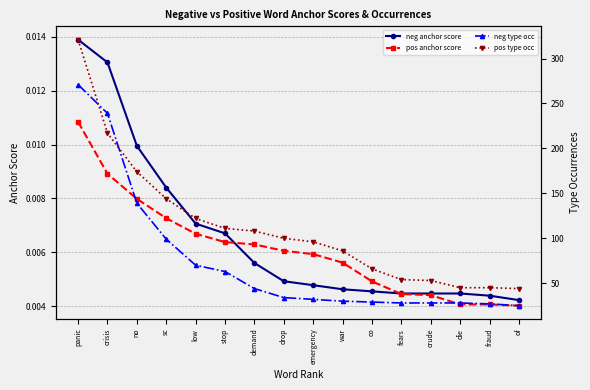

The value of pos type occ at sc is 144.0. True or false?

True